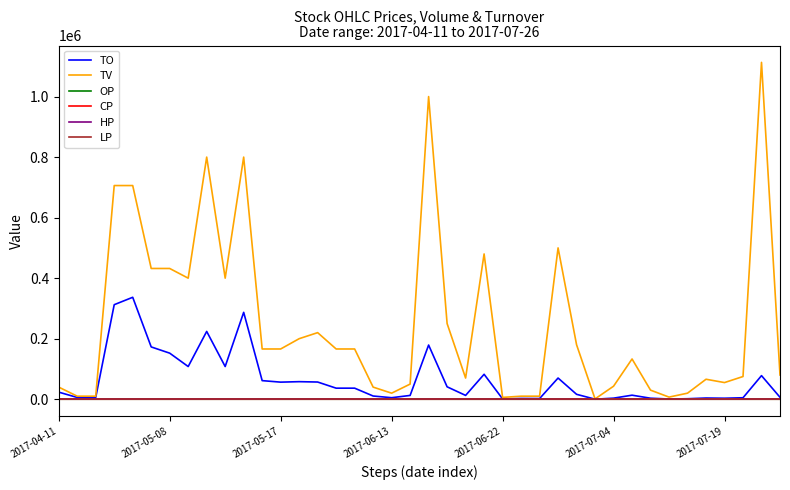

Between 11 and 32, which series saw the biggest shift?

TV